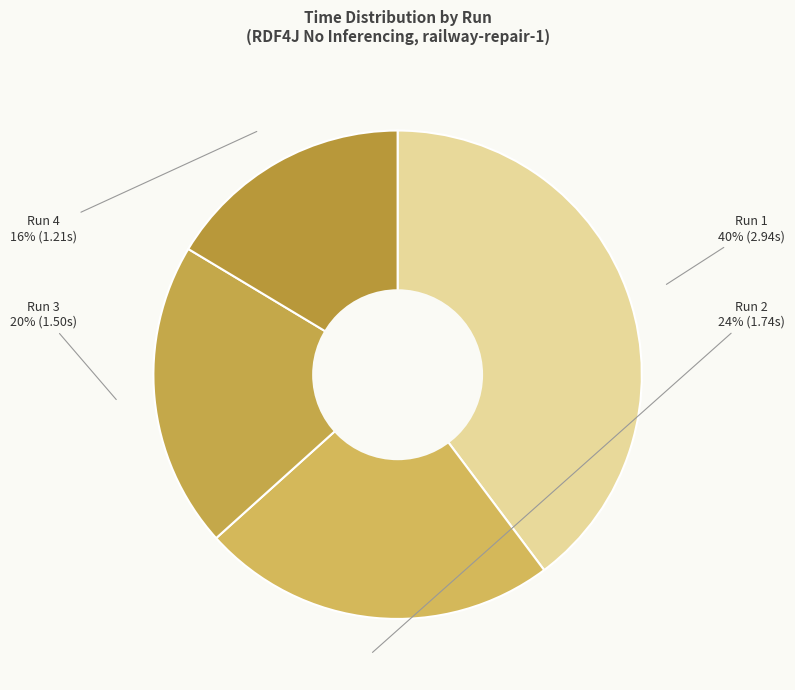

Combined, do Run 4 and Run 1 account for over 50%?

Yes